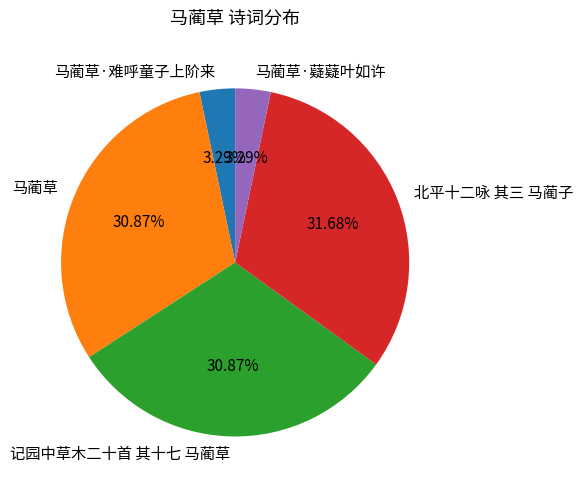

The 马蔺草·难呼童子上阶来 slice represents 18% of the pie. True or false?

False